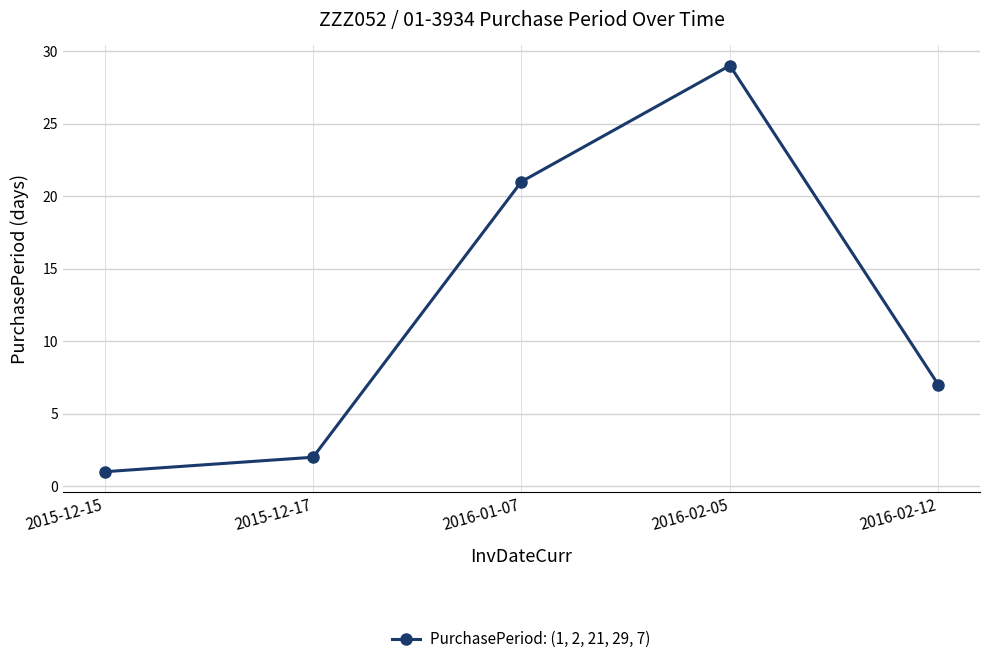

Where is the data nearest to the value 15?

2016-01-07